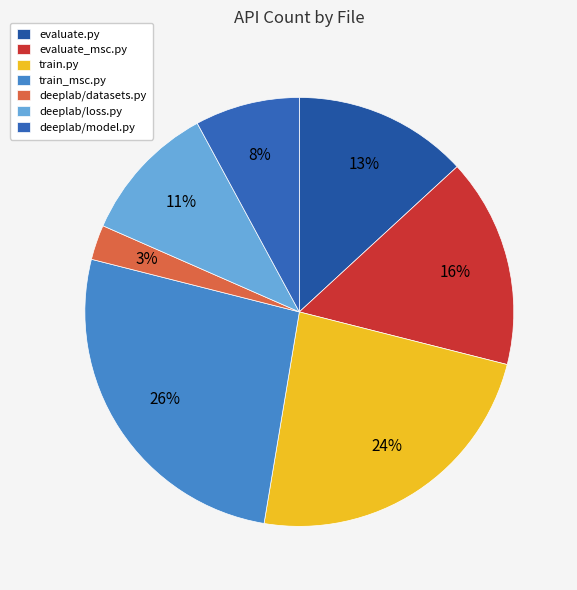

The train_msc.py slice represents 26% of the pie. True or false?

True